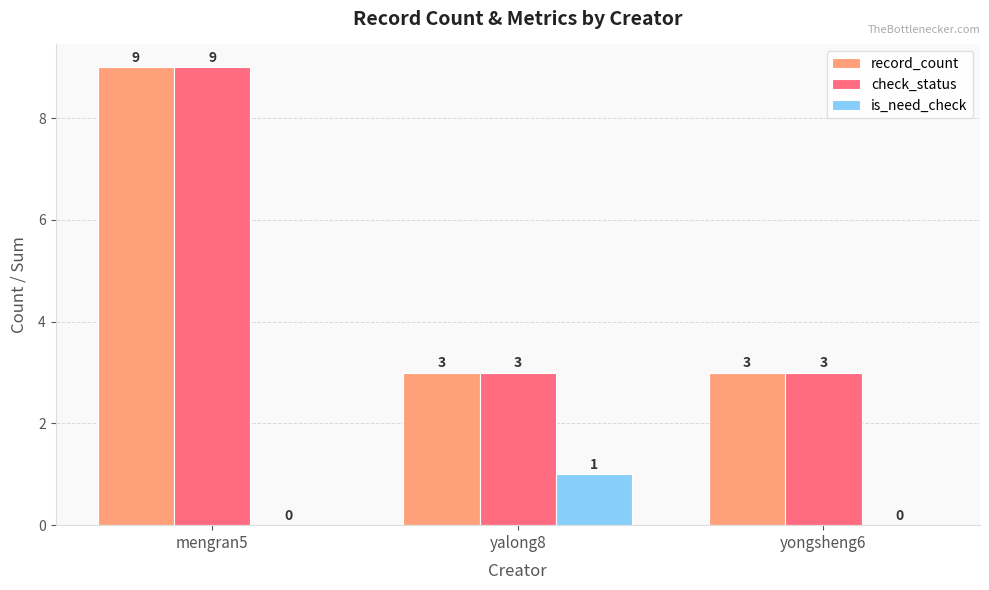

Is it true that record_count equals 6 at mengran5?

False